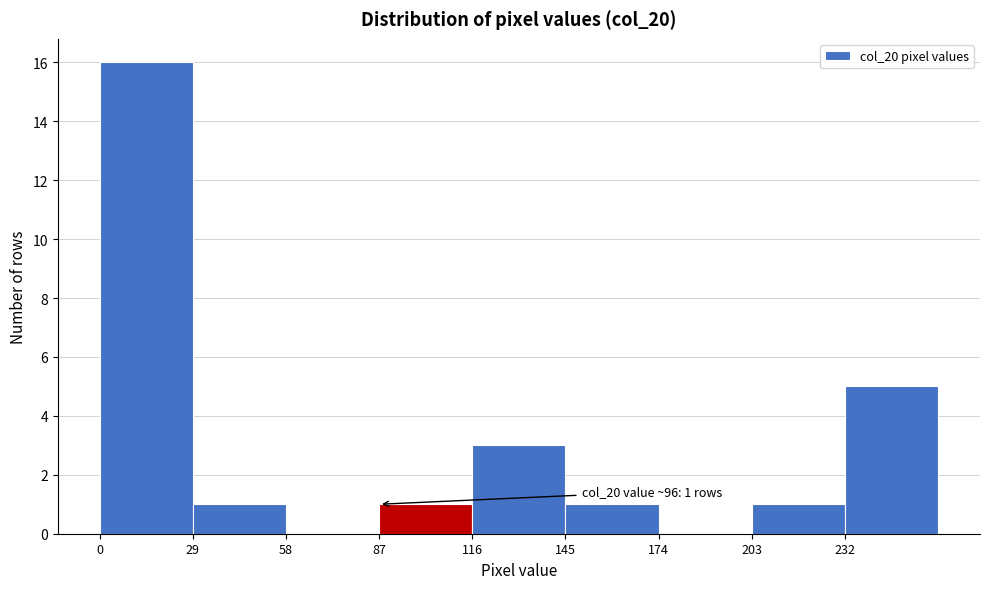

Which range on the x-axis has the tallest bar?

0 to 29